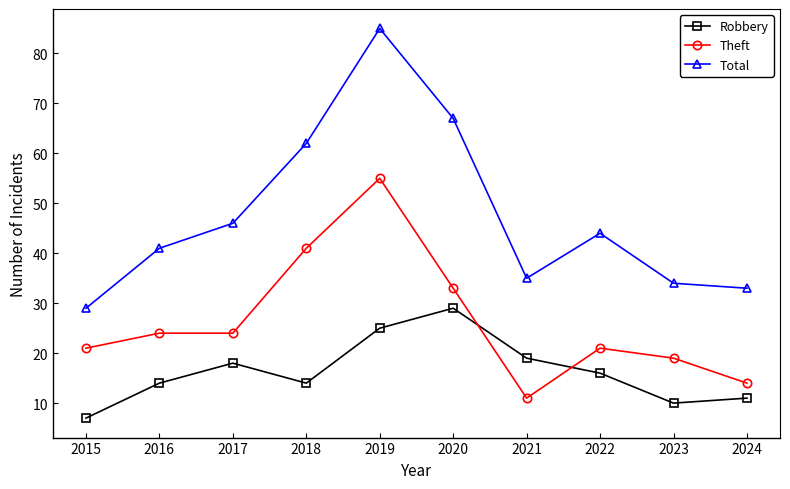

What is the difference between the maximum and minimum values in the Robbery series?

22